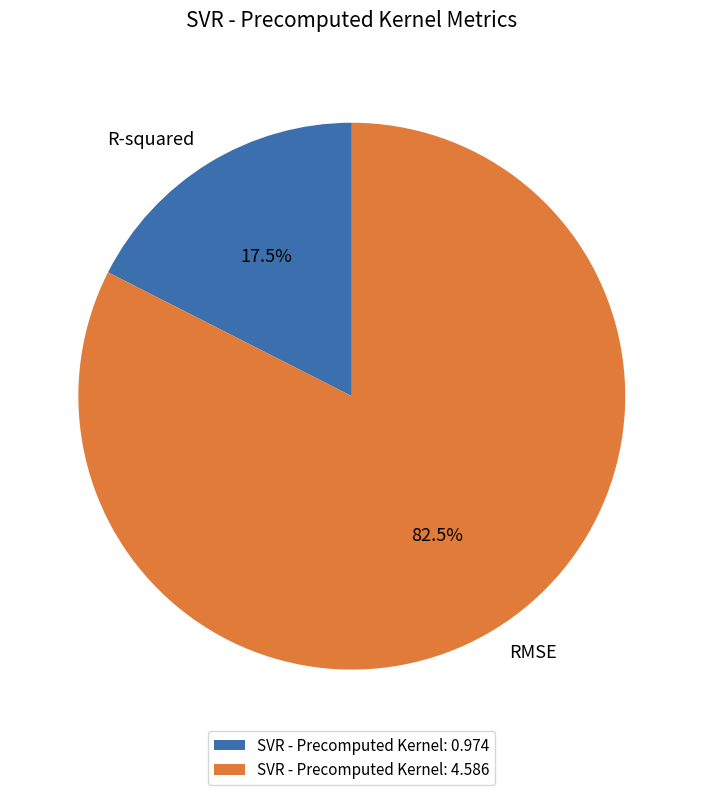

Count the number of slices in the pie.

2